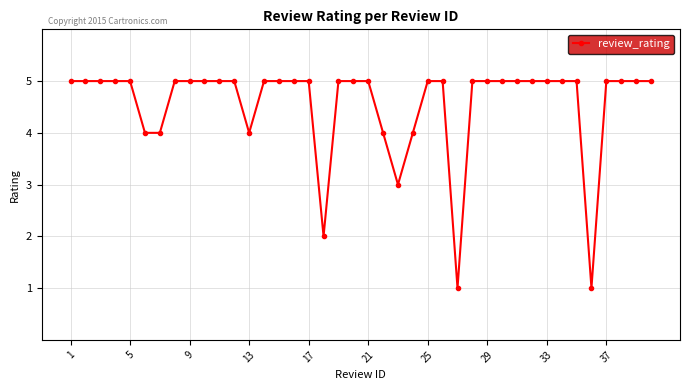

What is the greatest value displayed?

5